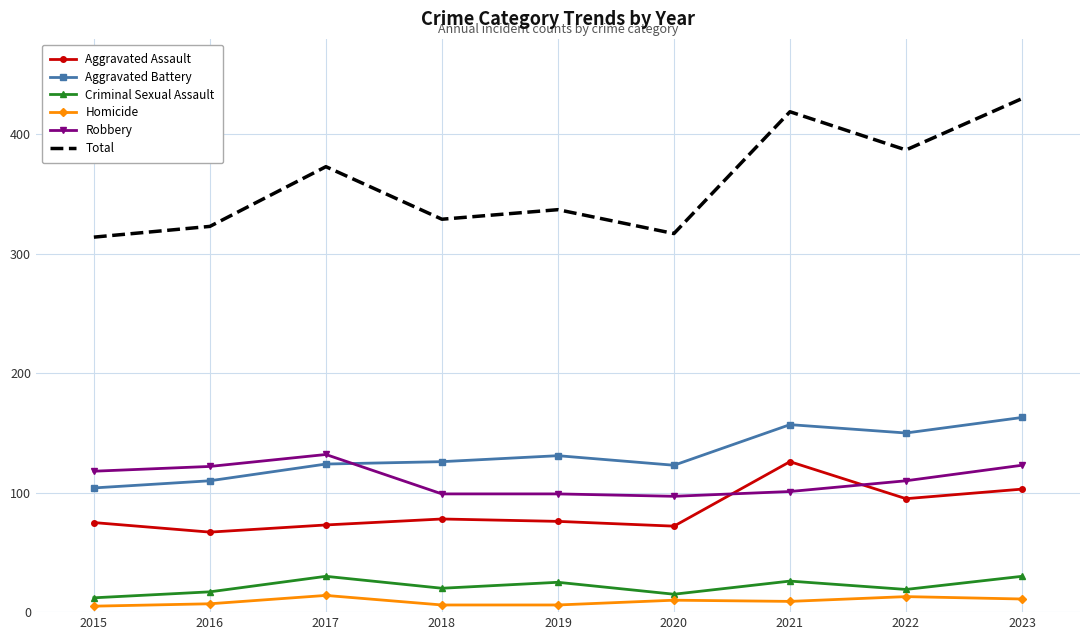

Read the Total value at 2016, to the nearest 10.

320